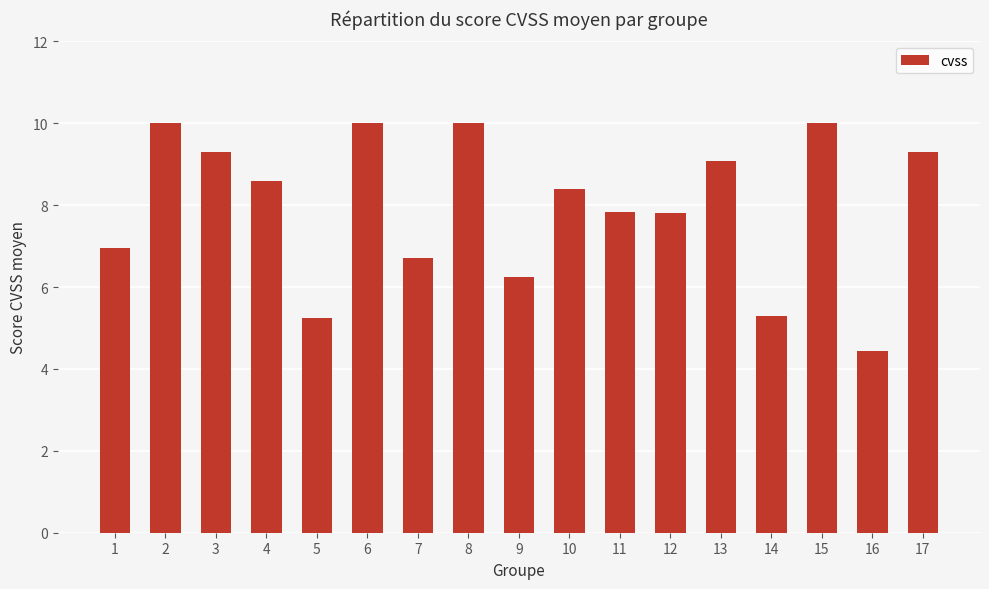

What is the ratio of the value at 10 to the value at 2?

0.8